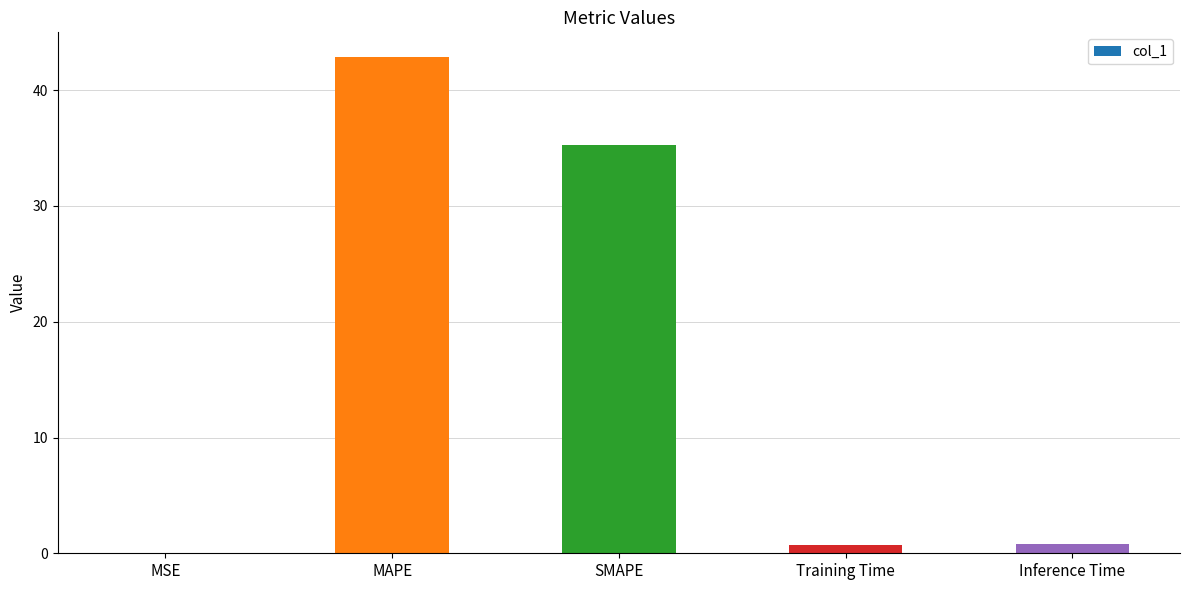

True or false: the data shows 35.3 at SMAPE.

True